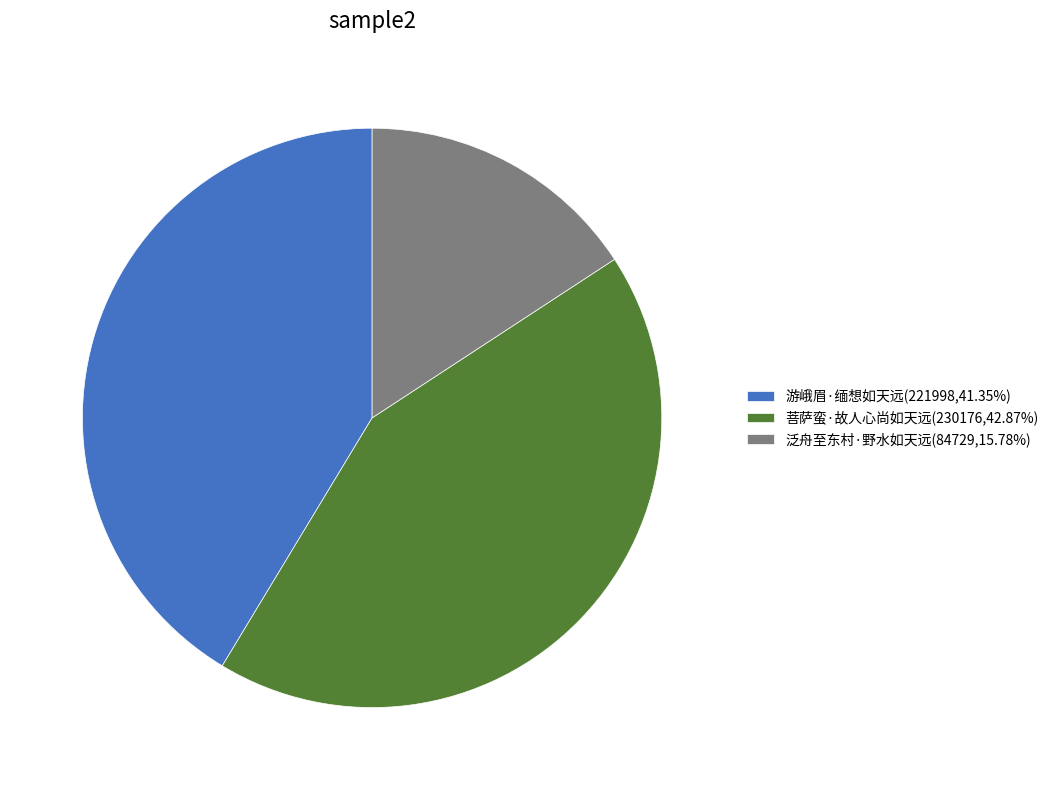

Combined, do 泛舟至东村·野水如天远(84729,15.78%) and 菩萨蛮·故人心尚如天远(230176,42.87%) account for over 50%?

Yes